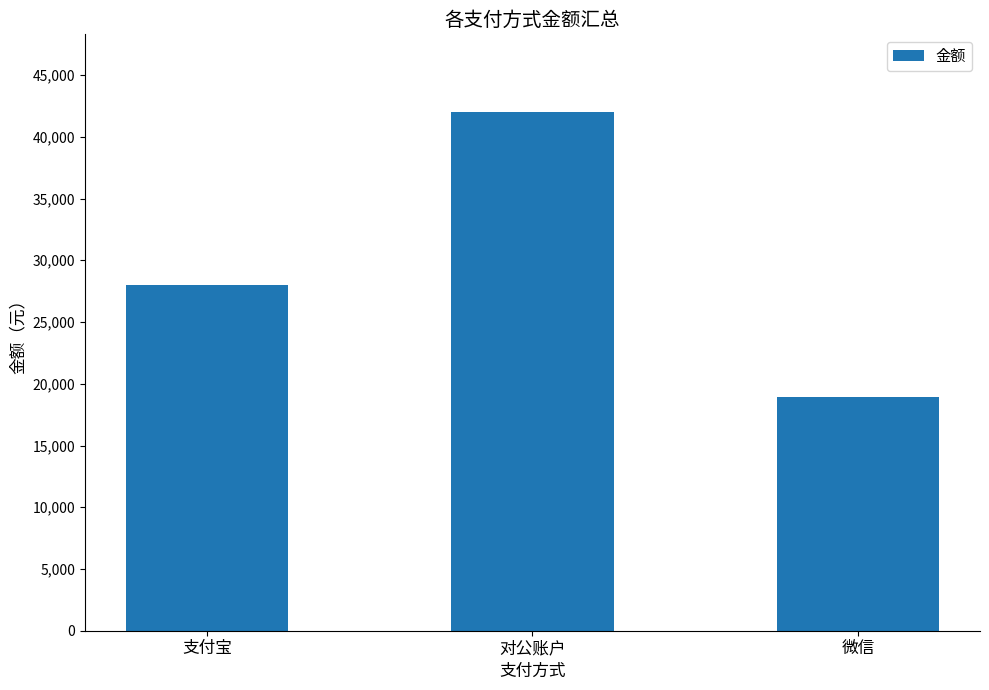

True or false: the data shows 60227 at 对公账户.

False